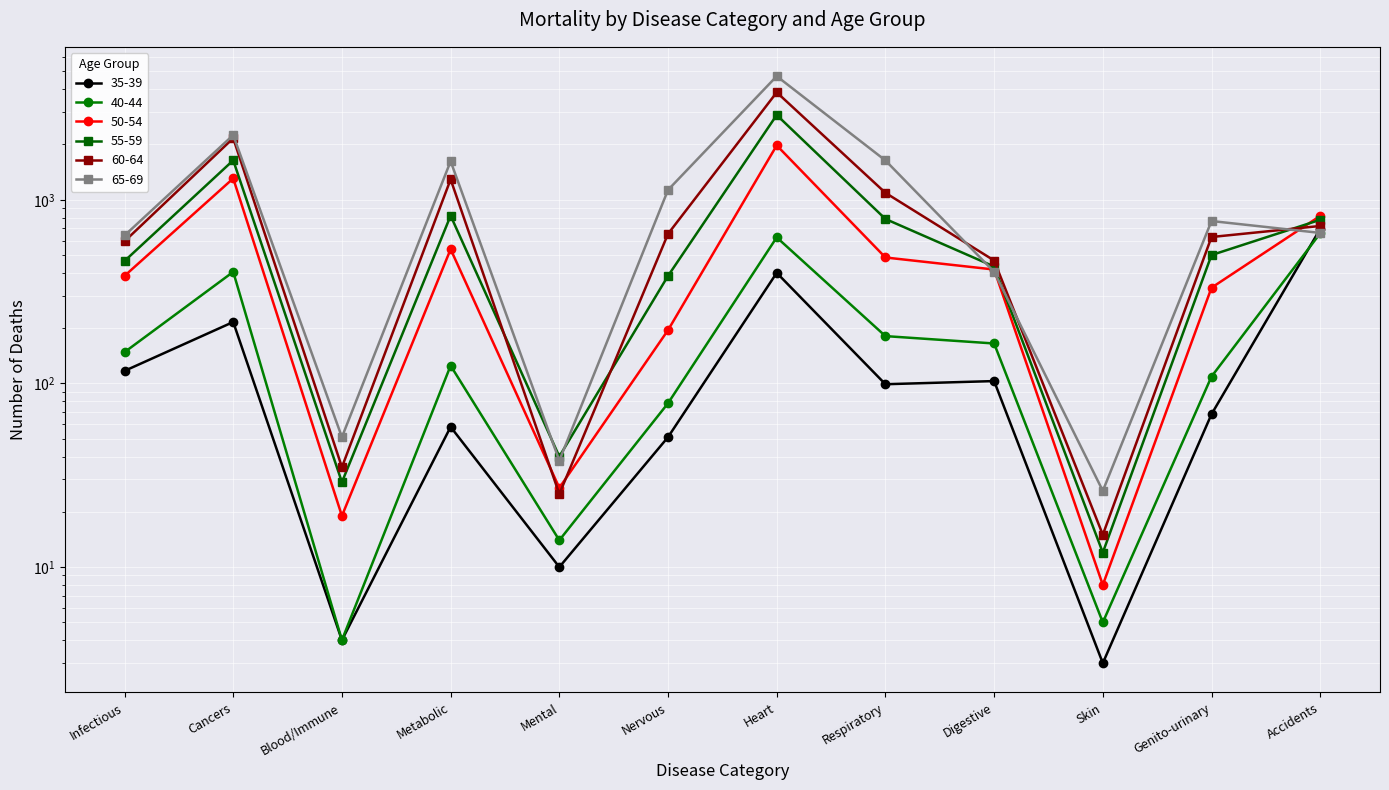

What is the total value across all series at Genito-urinary?

2402